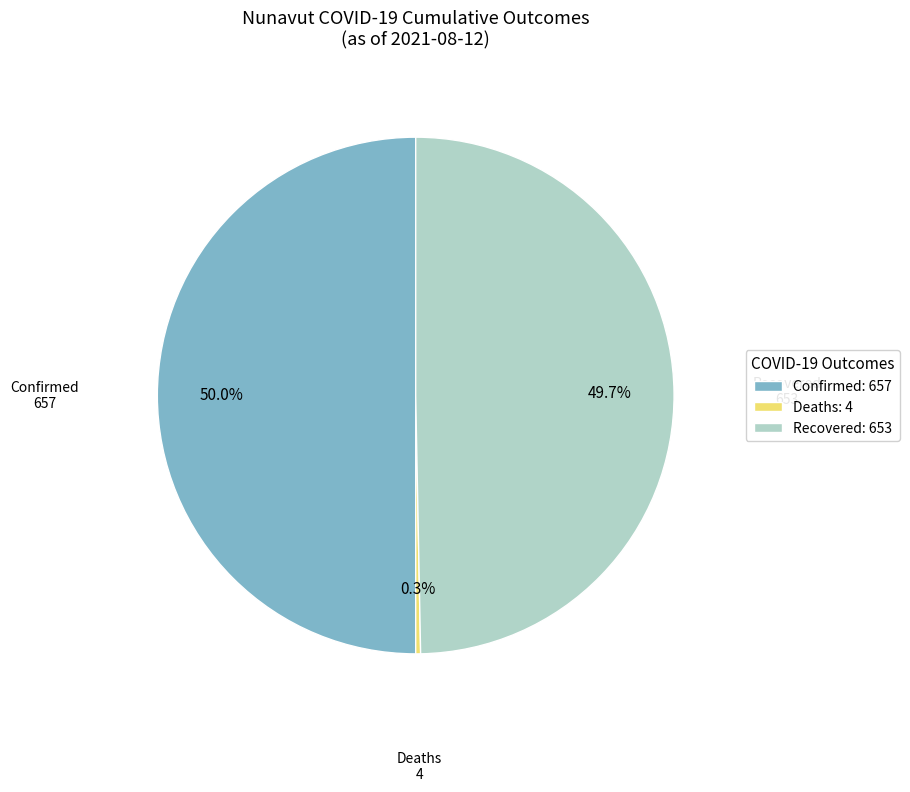

How much of the chart is everything except Confirmed?

50.0%